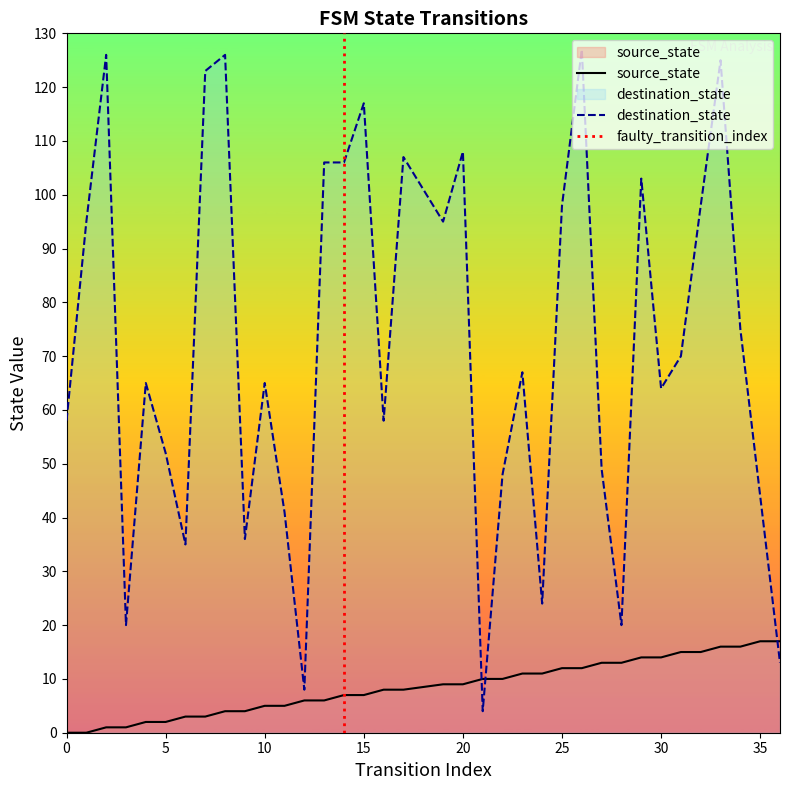

List the series in order of their overall mean, lowest first.

source_state, destination_state